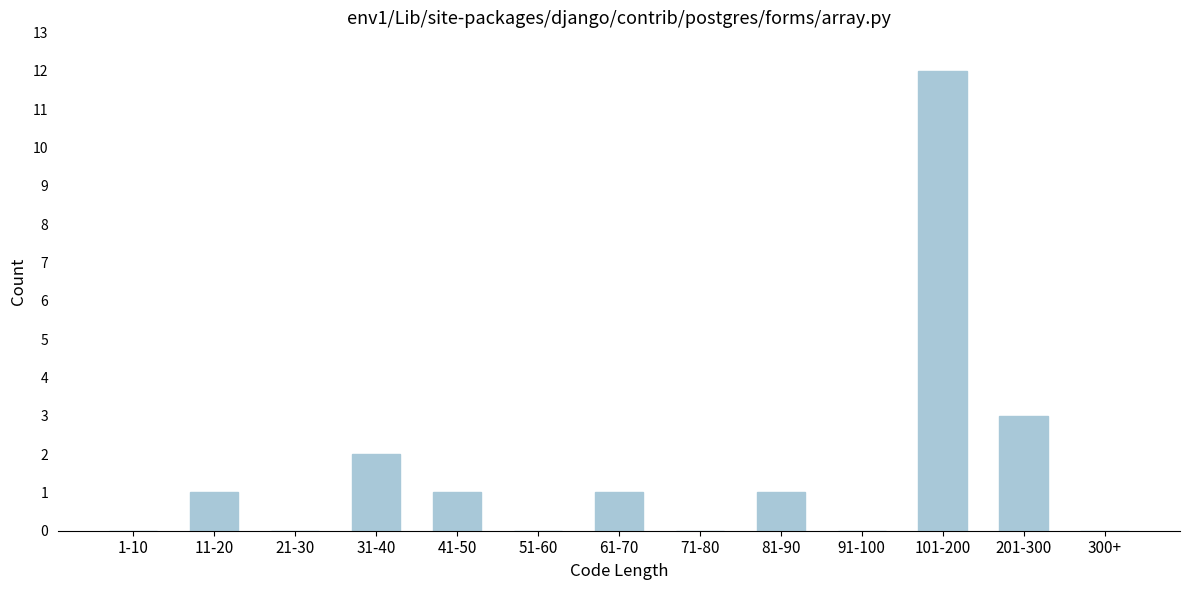

Reading left to right, list all the values displayed in this chart.

1-10=0	11-20=1	21-30=0	31-40=2	41-50=1	51-60=0	61-70=1	71-80=0	81-90=1	91-100=0	101-200=12	201-300=3	300+=0